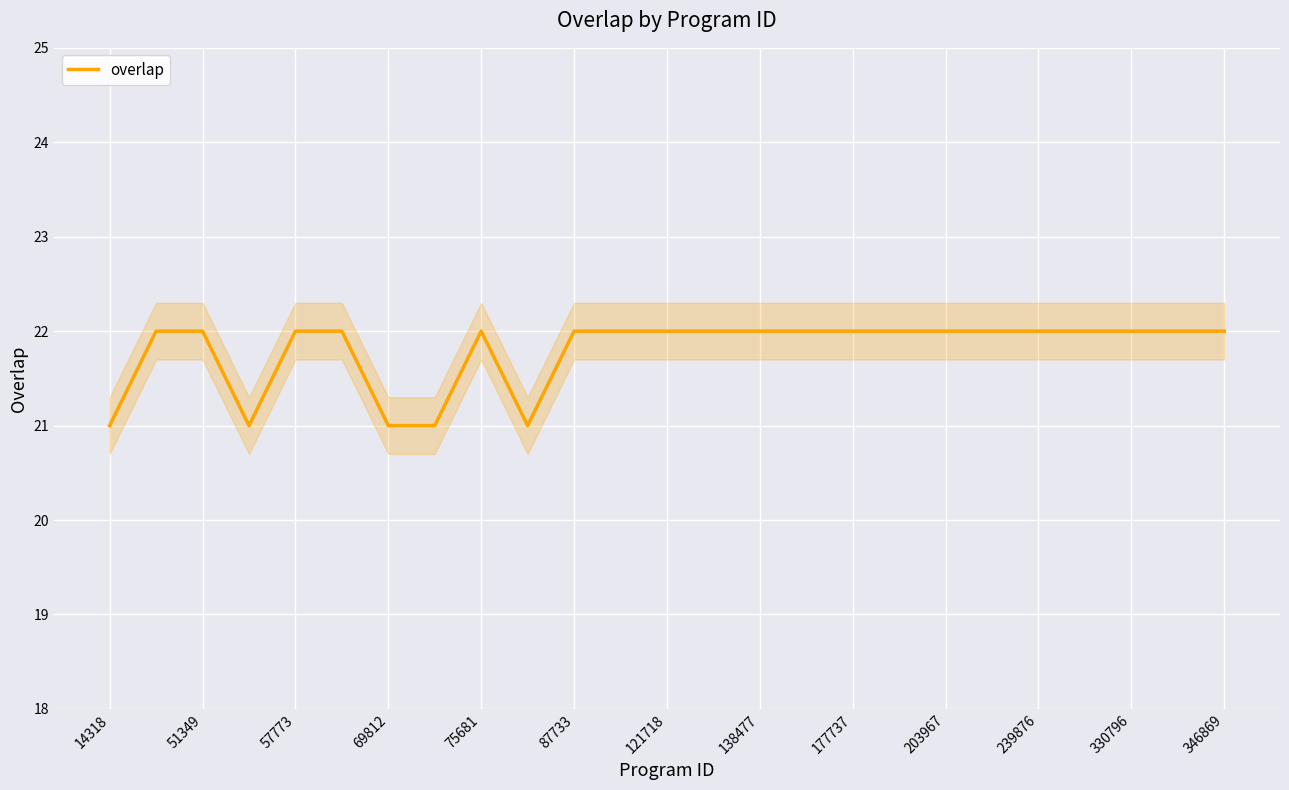

The value of overlap at 346869 is 22. True or false?

True